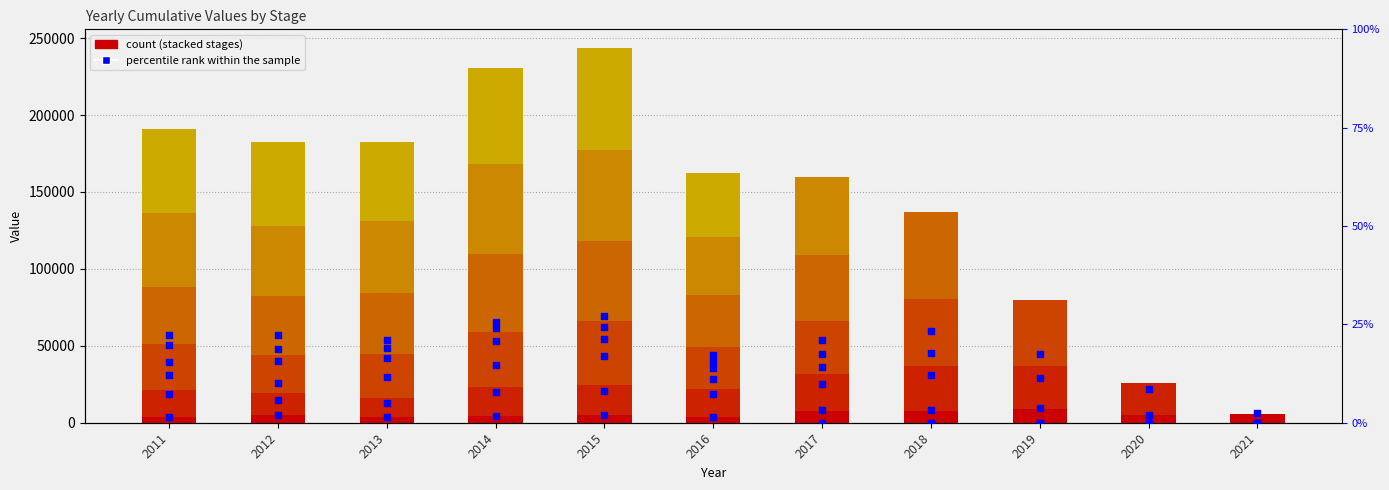

At how many categories does at least one series exceed 14061?

10